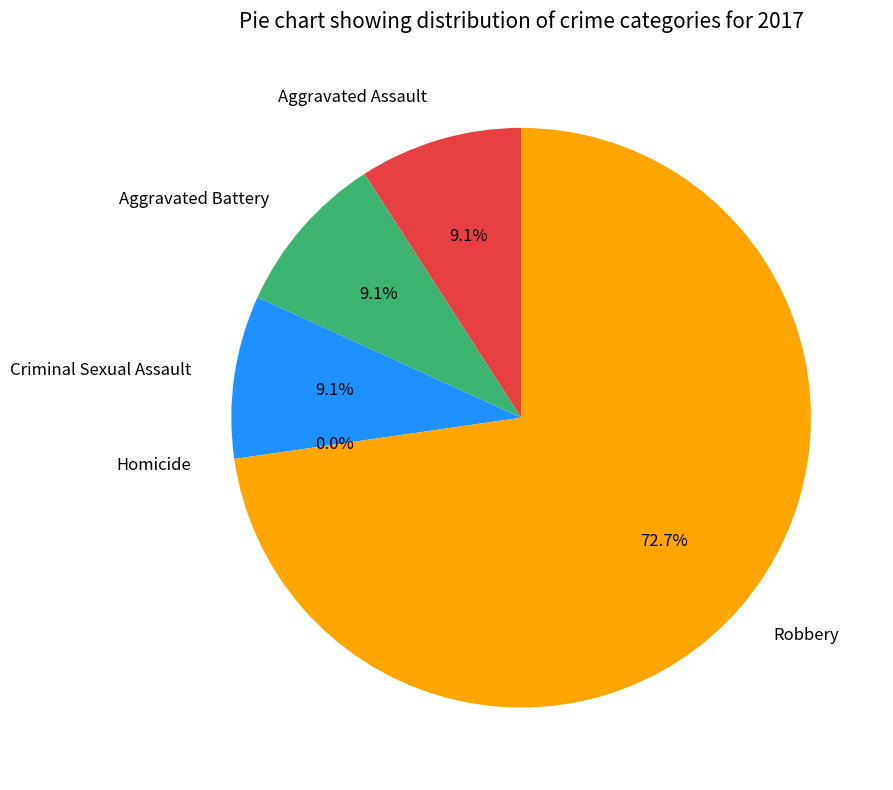

What is the largest slice in the pie chart?

Robbery